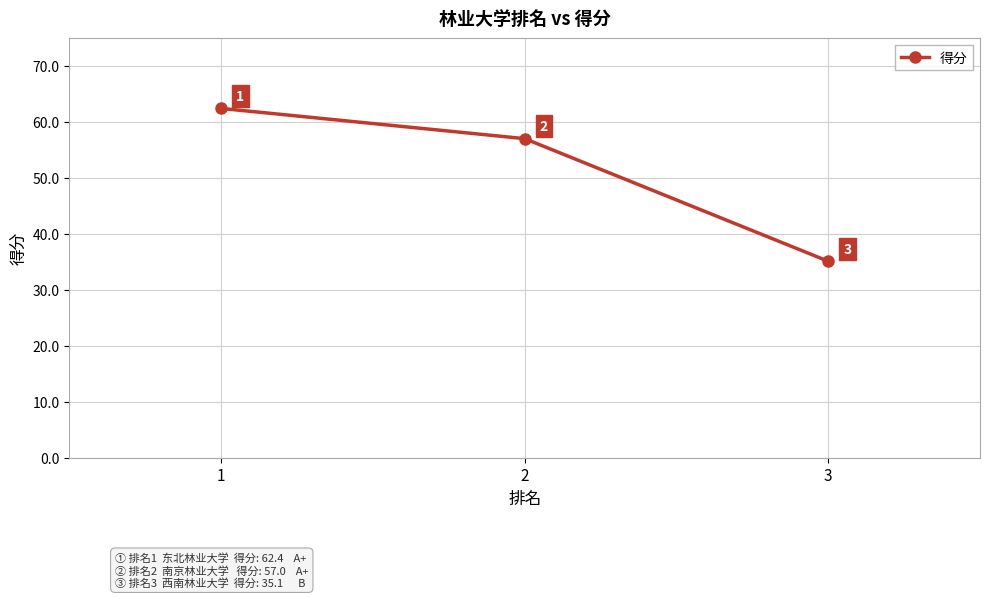

What is the difference between the values at 3 and 1?

27.3